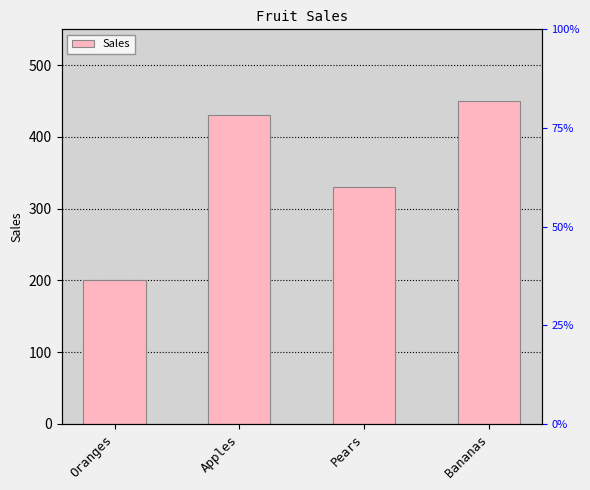

Are the bars grouped side by side (vs. stacked)?

No